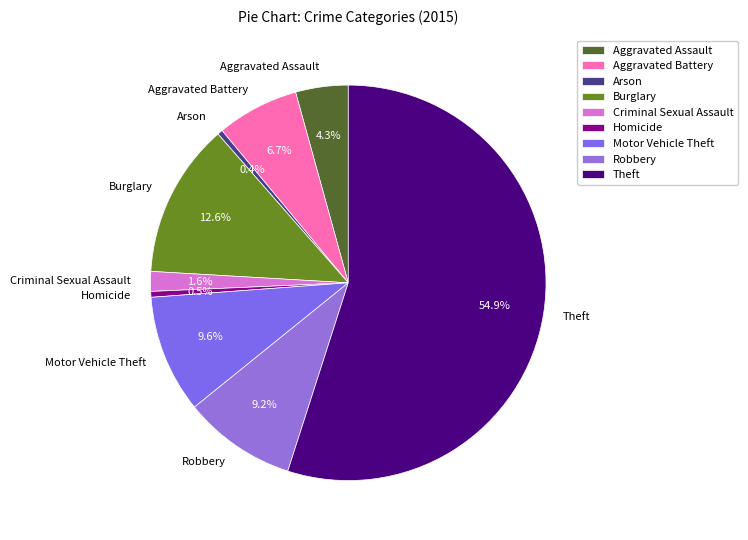

Which slice is the largest?

Theft